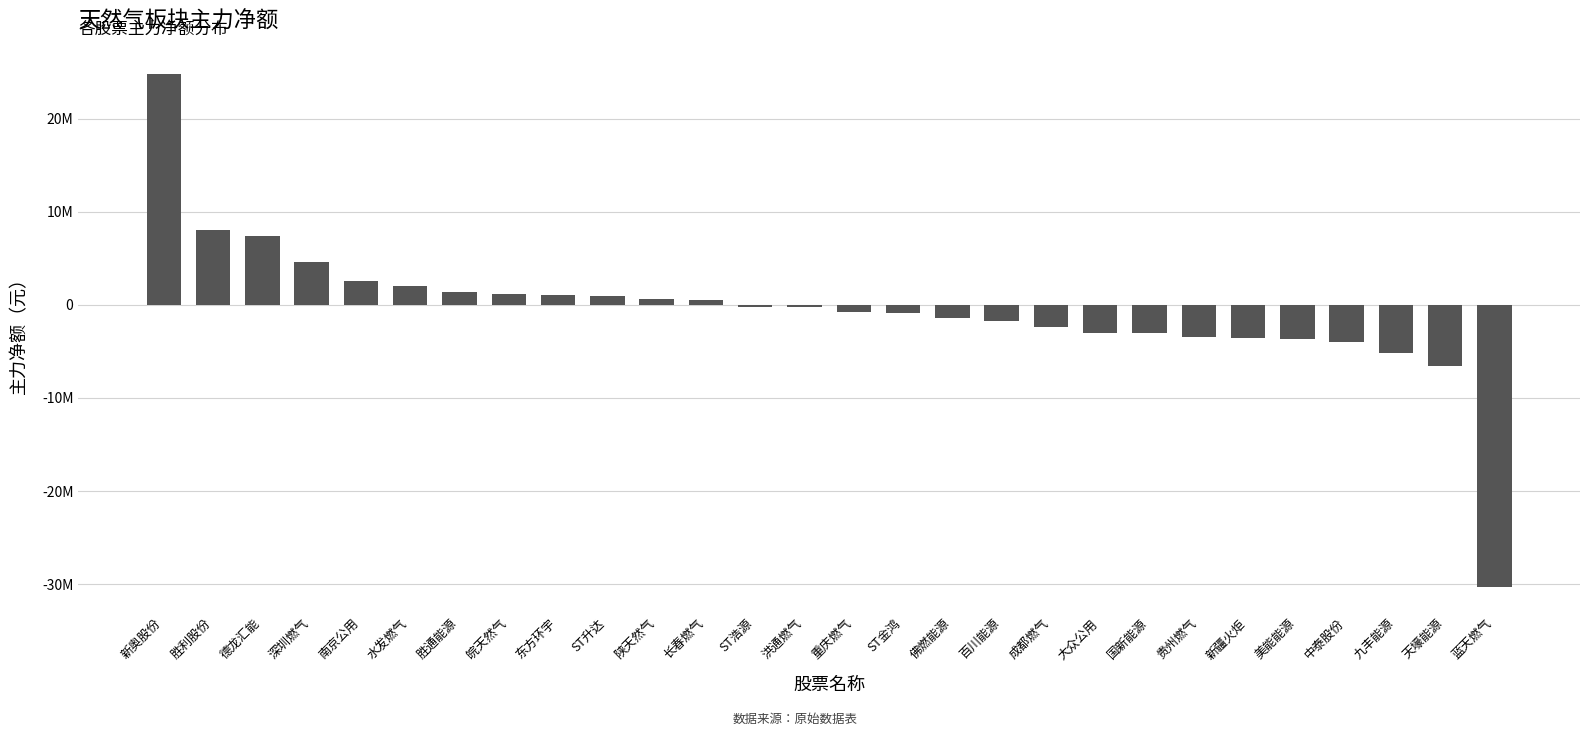

Are the bars horizontal?

No